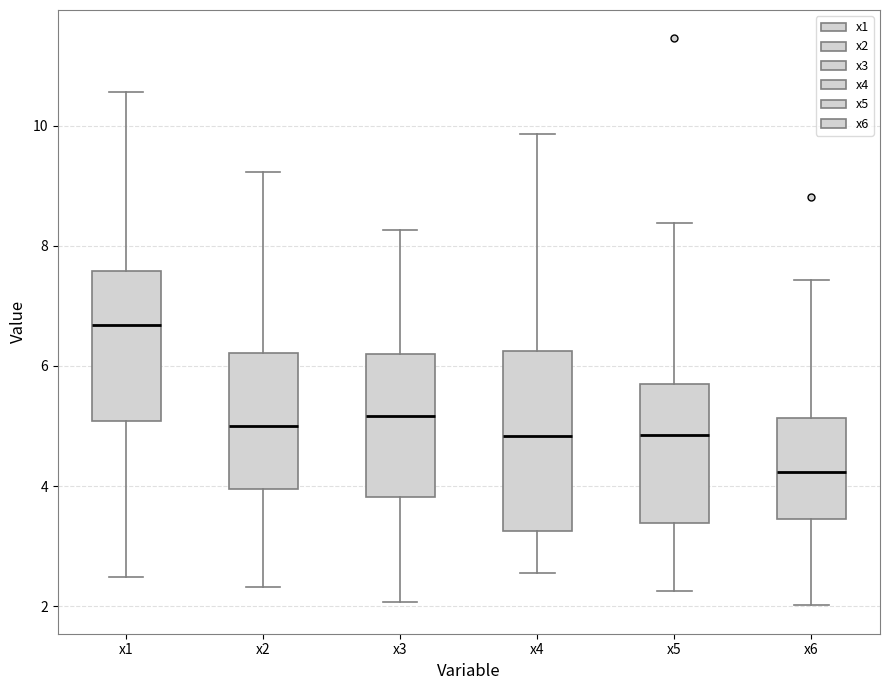

Reading left to right, transcribe this box plot: for each box, give where its median line is, the range the box spans, and where its two whiskers end, as read against the y-axis. The values are not printed on the chart, so give them approximately, as read against the axis.

x1: median 6.6, box 5.0 to 7.6, whiskers 2.4 to 10.6
x2: median 5.0, box 4.0 to 6.2, whiskers 2.4 to 9.2
x3: median 5.2, box 3.8 to 6.2, whiskers 2.0 to 8.2
x4: median 4.8, box 3.2 to 6.2, whiskers 2.6 to 9.8
x5: median 4.8, box 3.4 to 5.8, whiskers 2.2 to 8.4
x6: median 4.2, box 3.4 to 5.2, whiskers 2.0 to 7.4